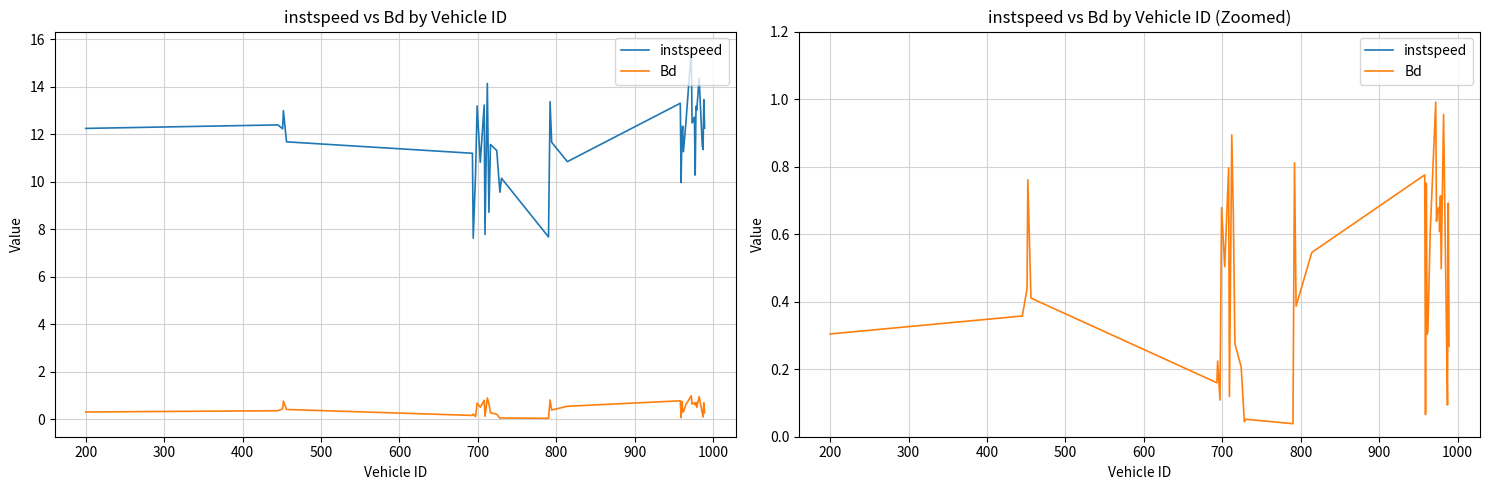

At how many categories does at least one series exceed 14?

3